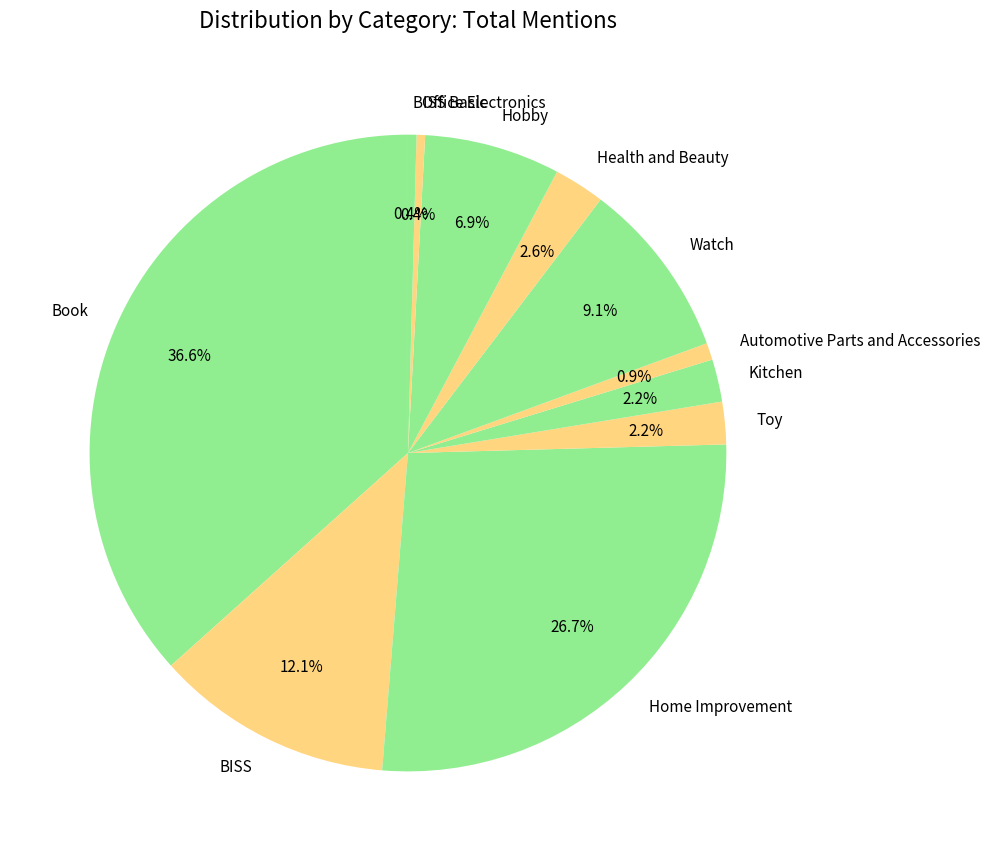

To the nearest percent, what is the combined percentage of Automotive Parts and Accessories and Kitchen?

3%